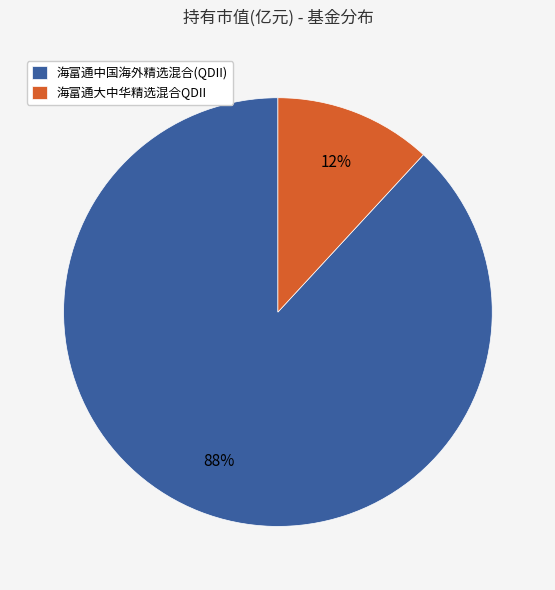

What is the smallest slice in the pie chart?

海富通大中华精选混合QDII